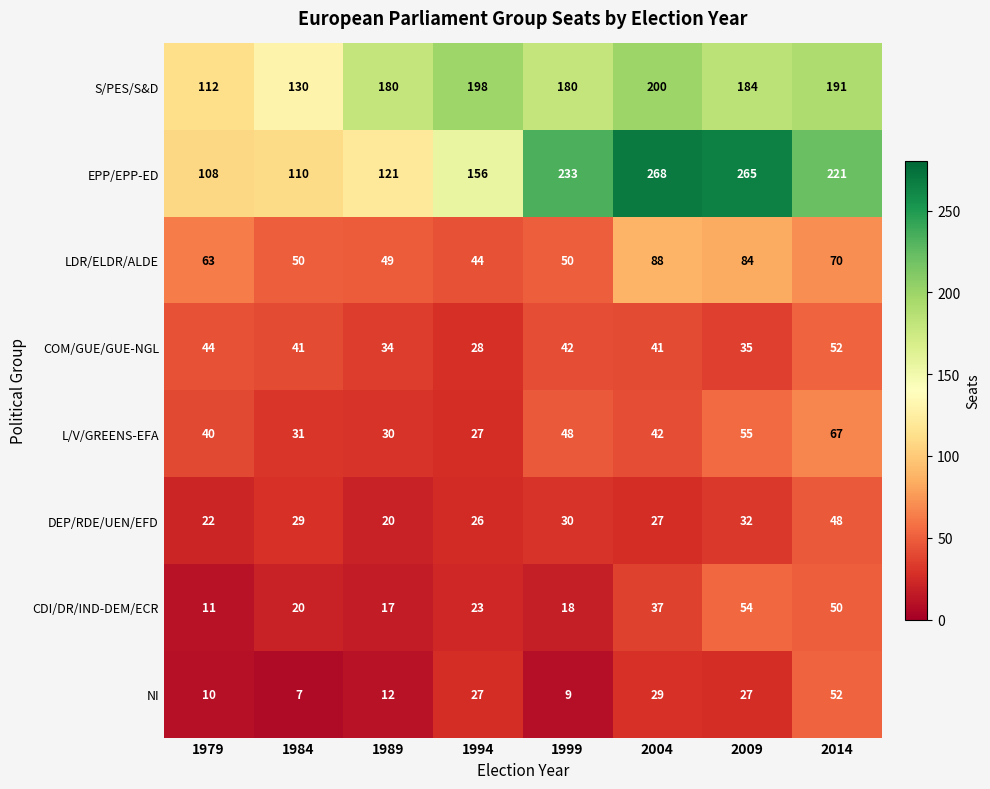

What is the average value of the S/PES/S&D series?

172